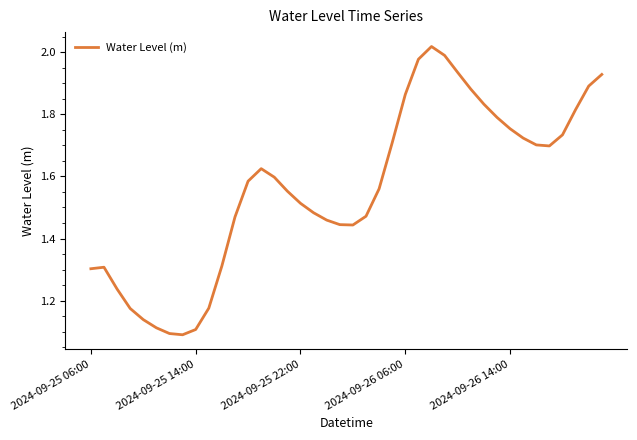

What is the difference between the maximum and minimum values?

0.9